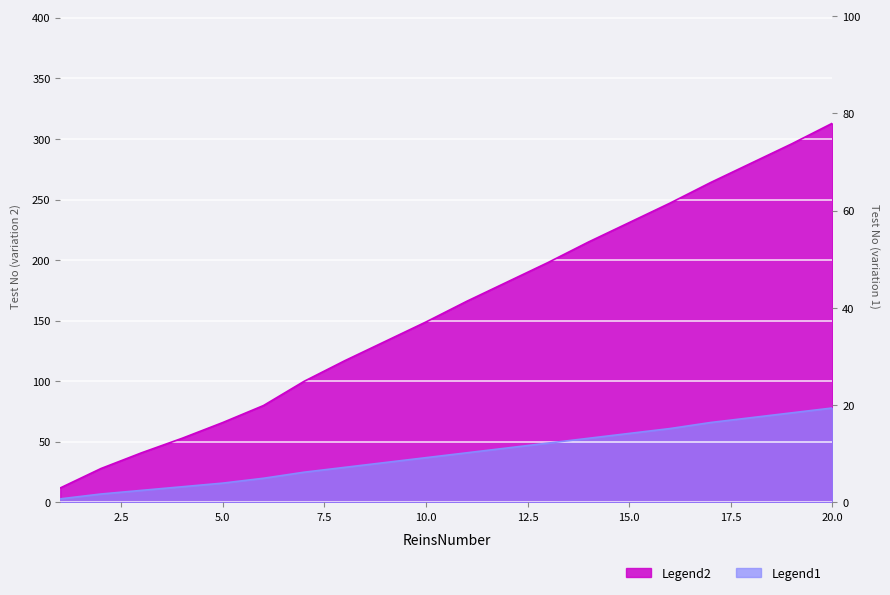

At which label does Legend2 first exceed 166?

12